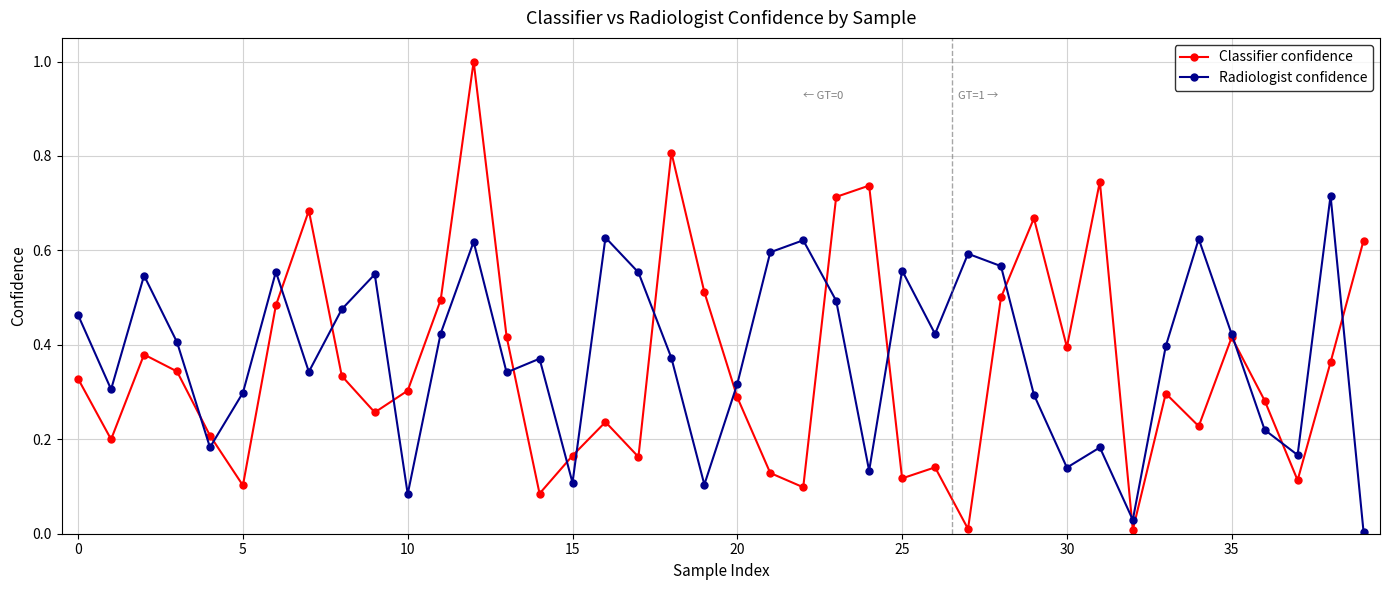

What is the maximum value shown in the chart?

1.0